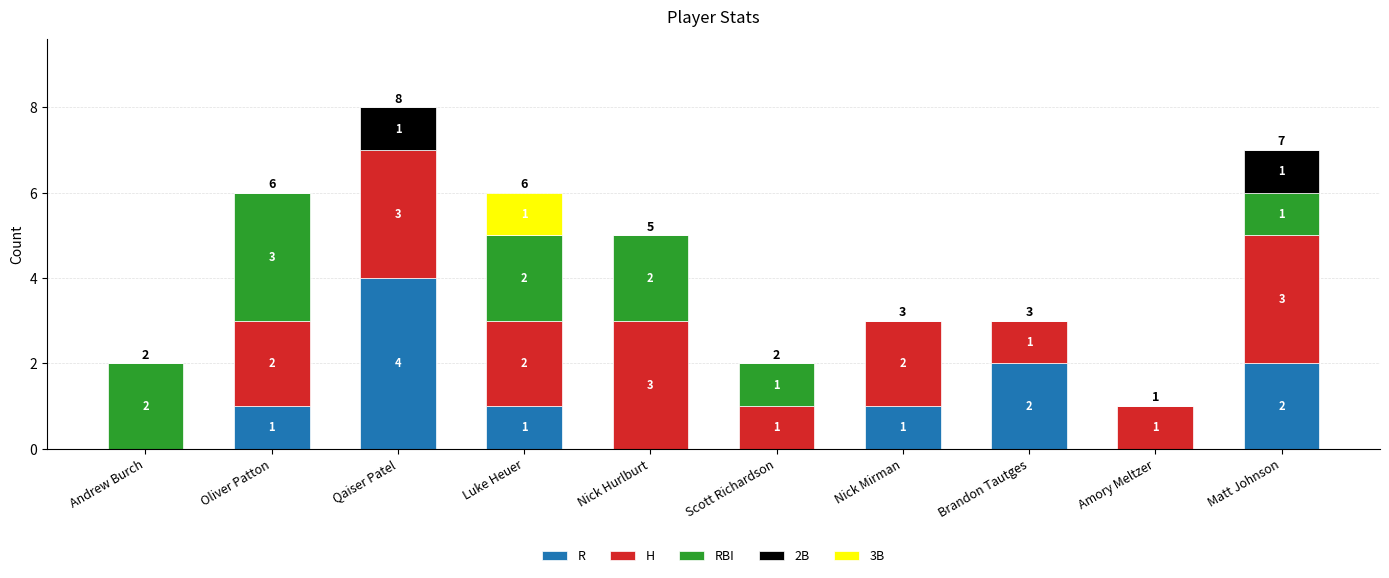

The value of R at Scott Richardson is -3. True or false?

False